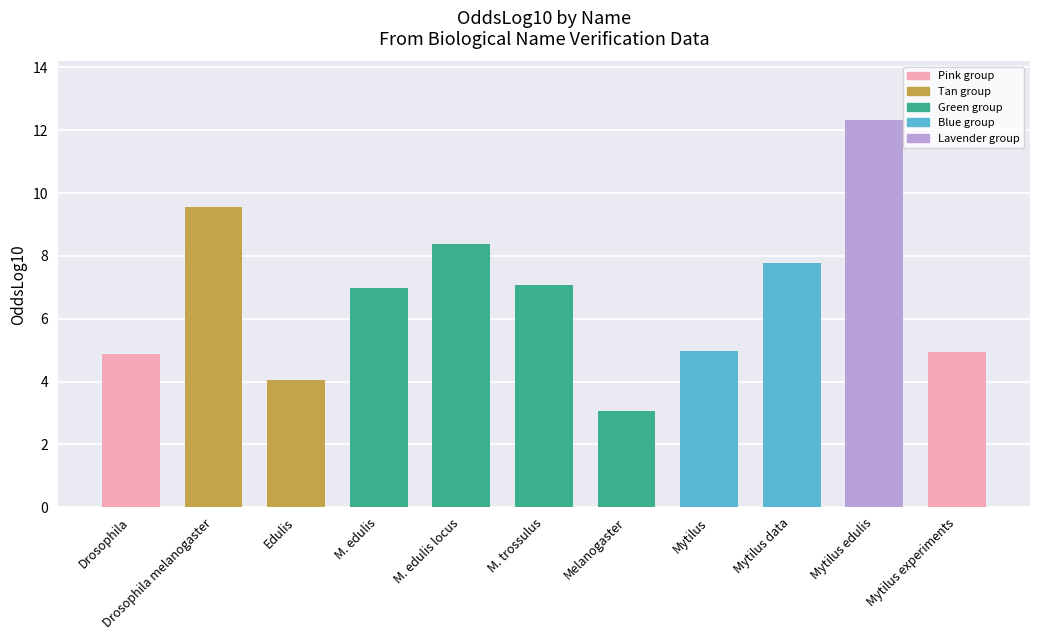

True or false: the data shows 17.0 at Drosophila melanogaster.

False